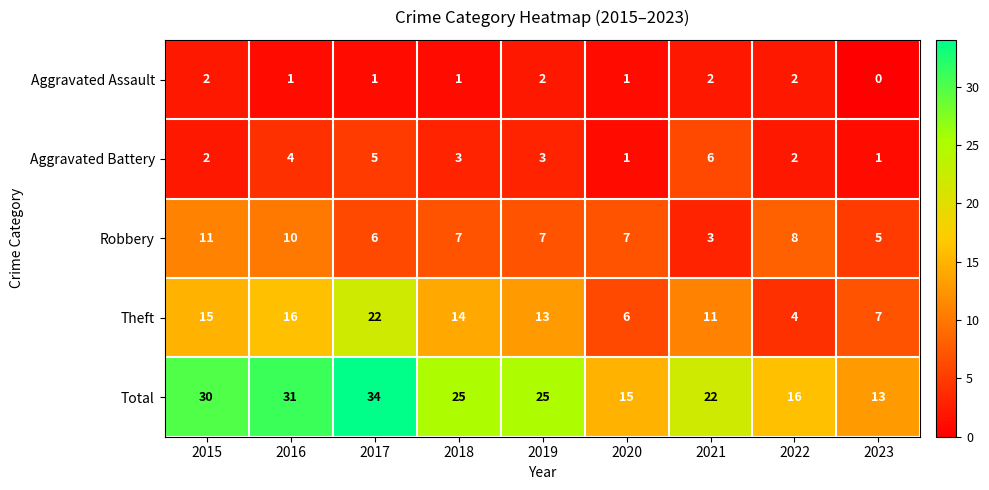

What is the difference between the maximum and minimum values in the Total series?

21